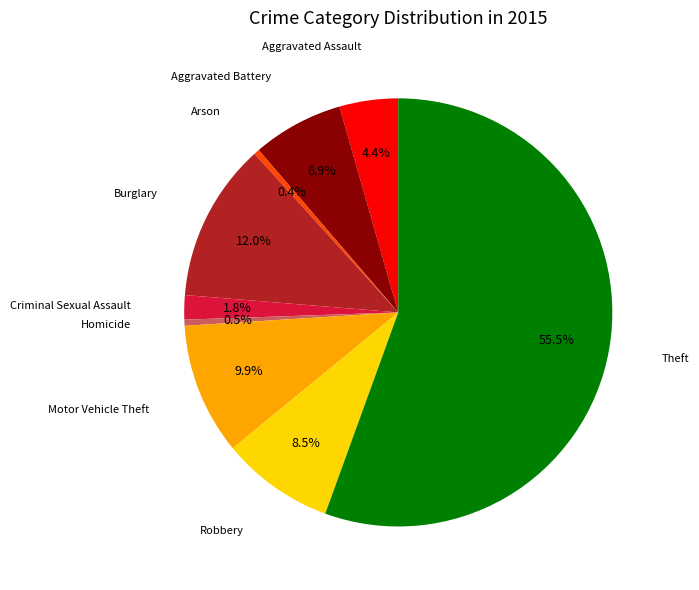

Count the number of slices in the pie.

9